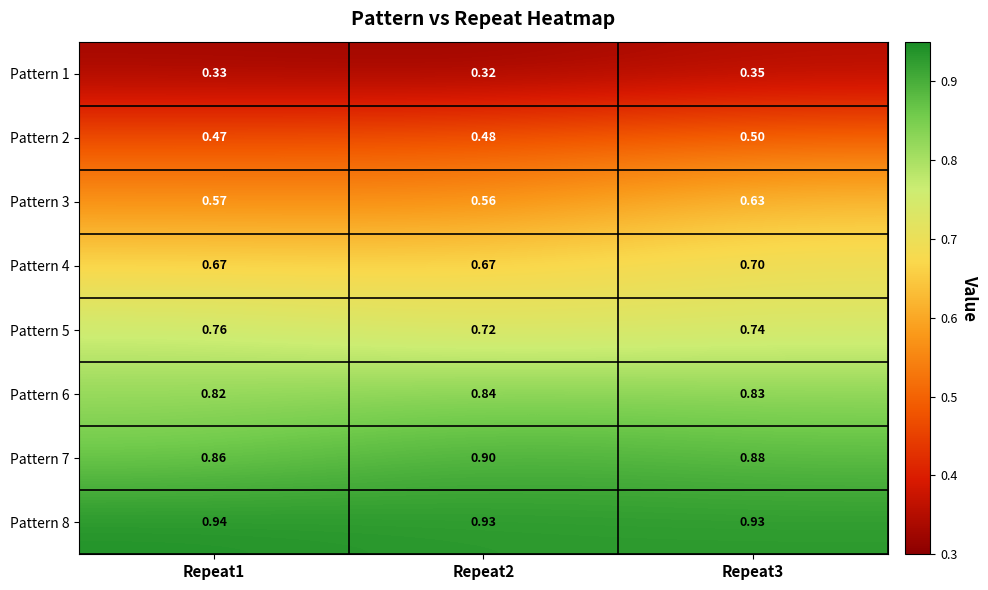

Which series has the largest range (max minus min)?

Pattern 3